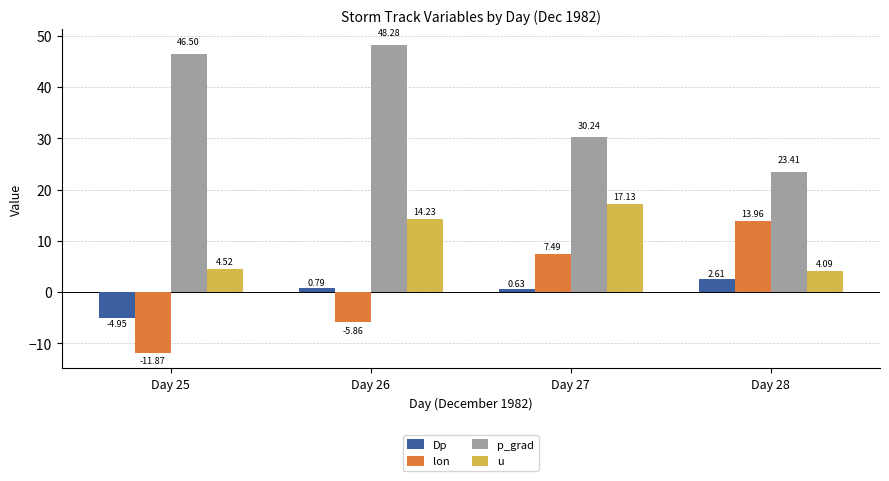

What is the maximum value shown in the chart?

48.3